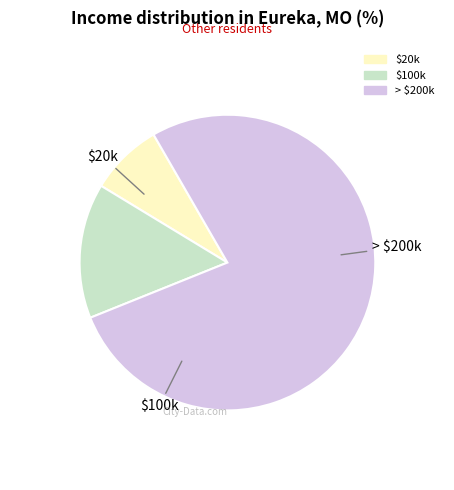

Is there any slice that represents more than half of the pie?

Yes